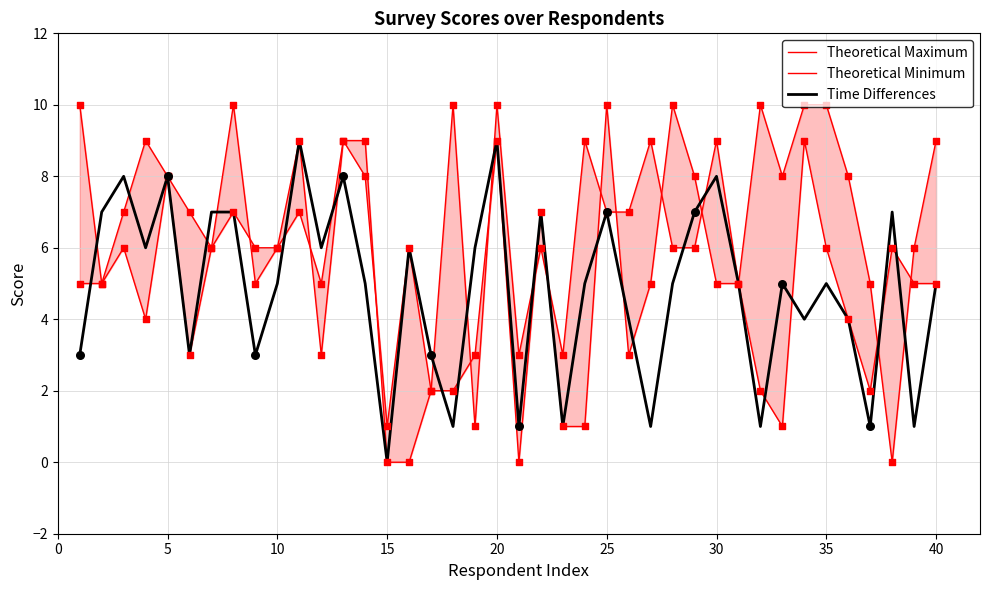

The Time Differences series shows 9 at 20. True or false?

True